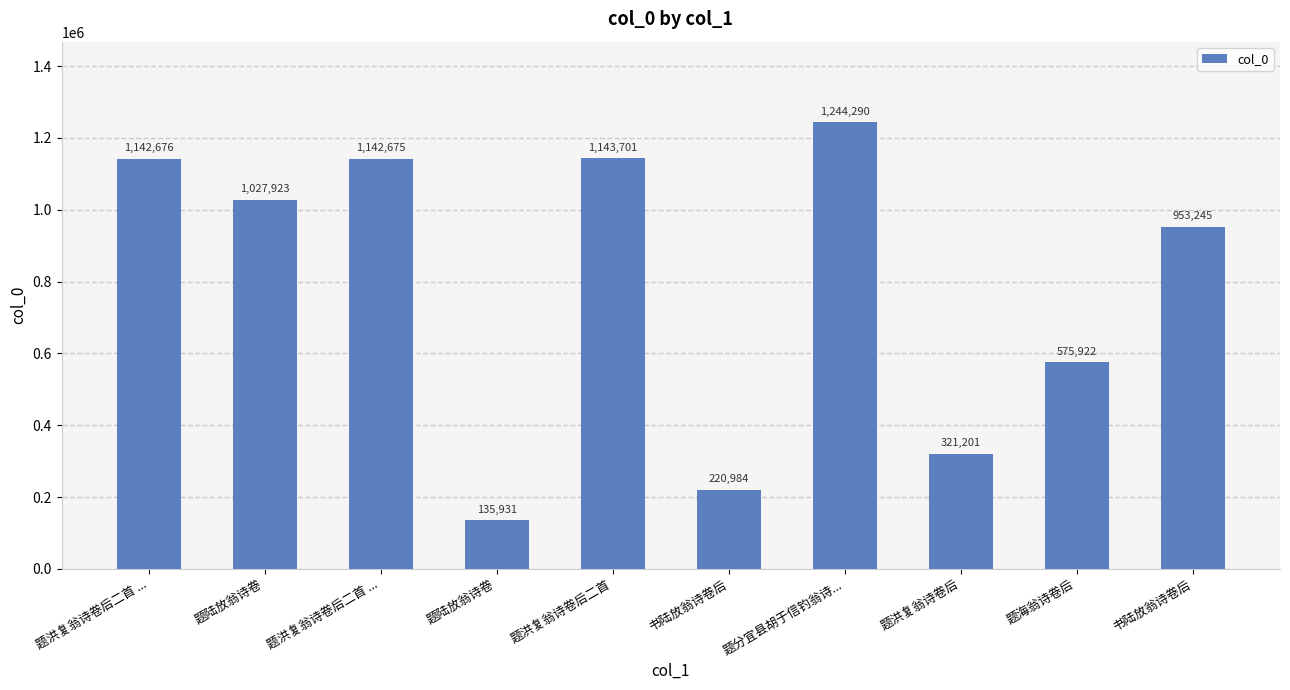

Does the chart contain any negative values?

No